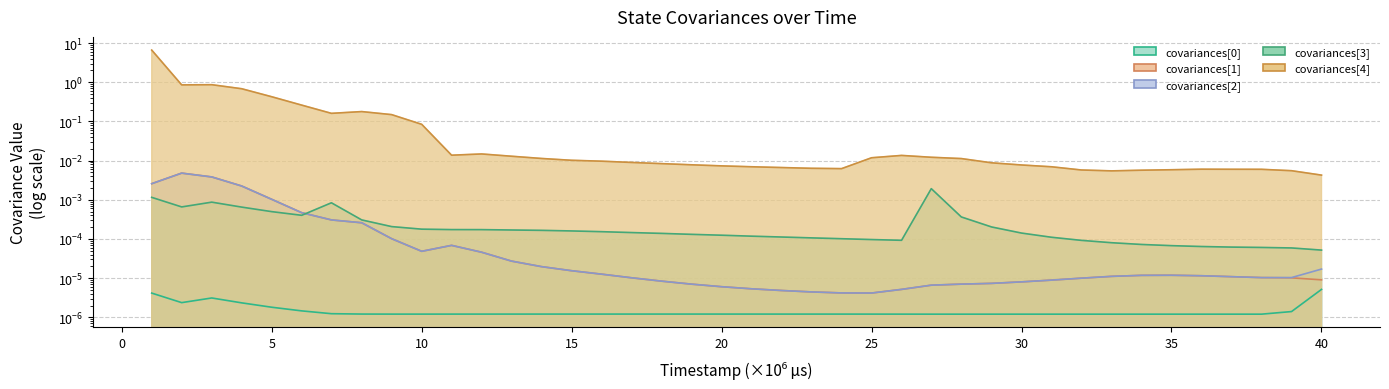

At which label is covariances[4] closest to 3?

3003000